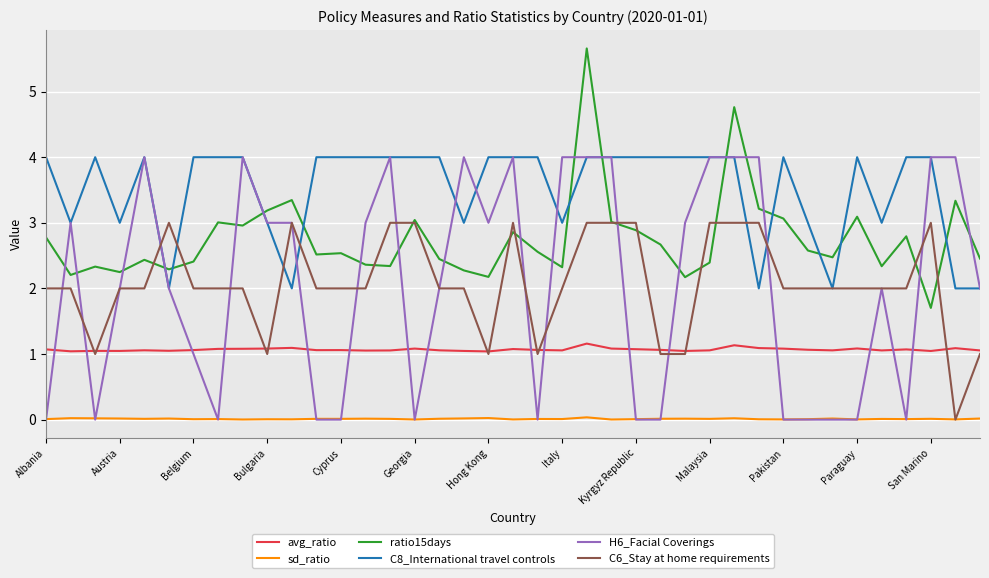

Which series has the widest spread of values?

H6_Facial Coverings